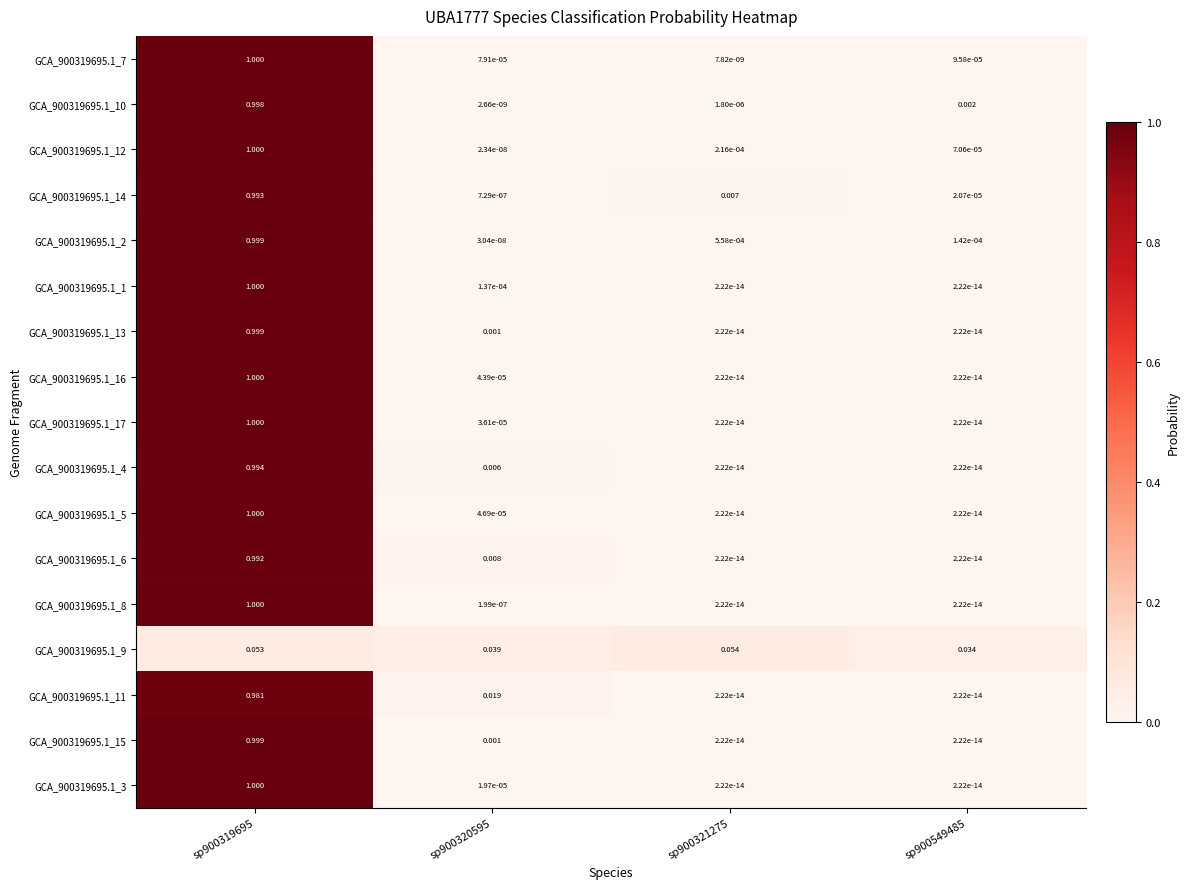

Is the value of GCA_900319695.1_9 at sp900319695 greater than the value of GCA_900319695.1_16 at sp900319695?

No